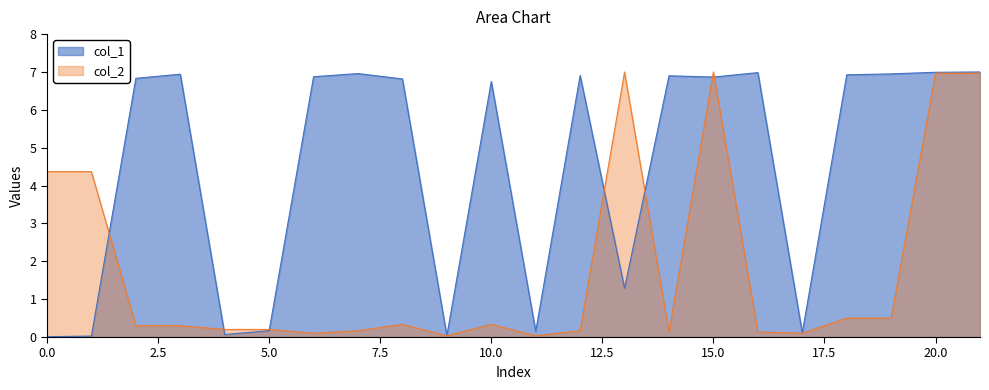

Reading left to right, what are all the values shown in this chart?

col_1: 0.0	0.0	6.8	6.9	0.1	0.2	6.9	7.0	6.8	0.0	6.7	0.2	6.9	1.3	6.9	6.9	7.0	0.1	6.9	6.9	7.0	7.0
col_2: 4.4	4.4	0.3	0.3	0.2	0.2	0.1	0.2	0.3	0.0	0.3	0.0	0.2	7.0	0.1	7.0	0.1	0.1	0.5	0.5	7.0	7.0